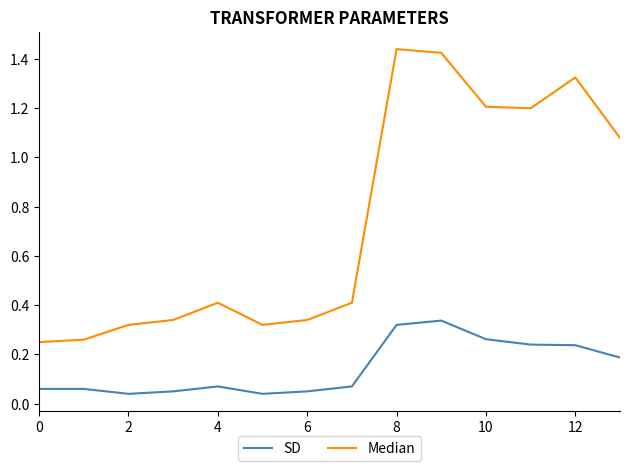

True or false: SD and Median cross at least once.

False